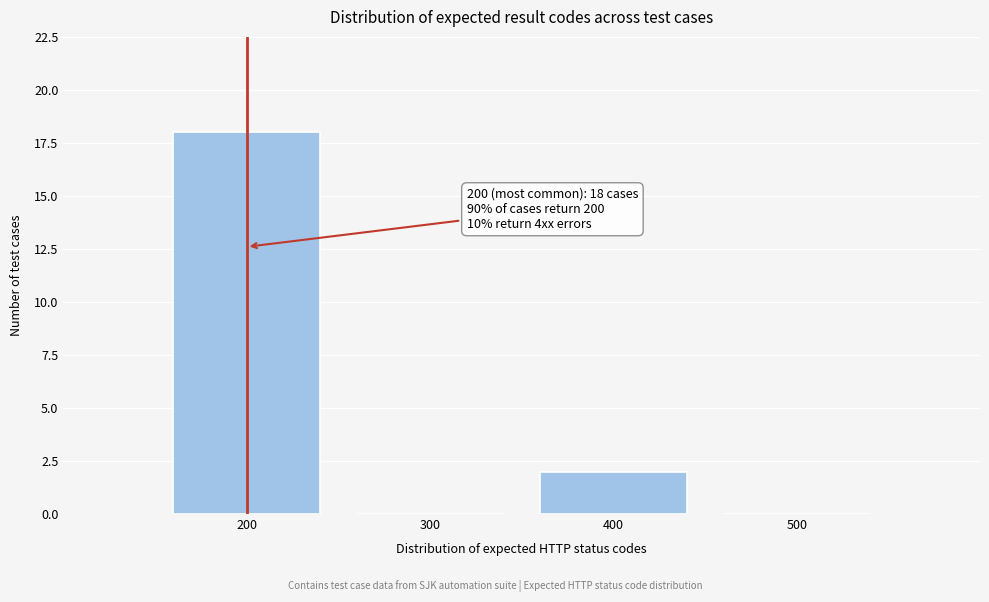

Reading left to right, extract all data points from this chart.

200=18	300=0	400=2	500=0